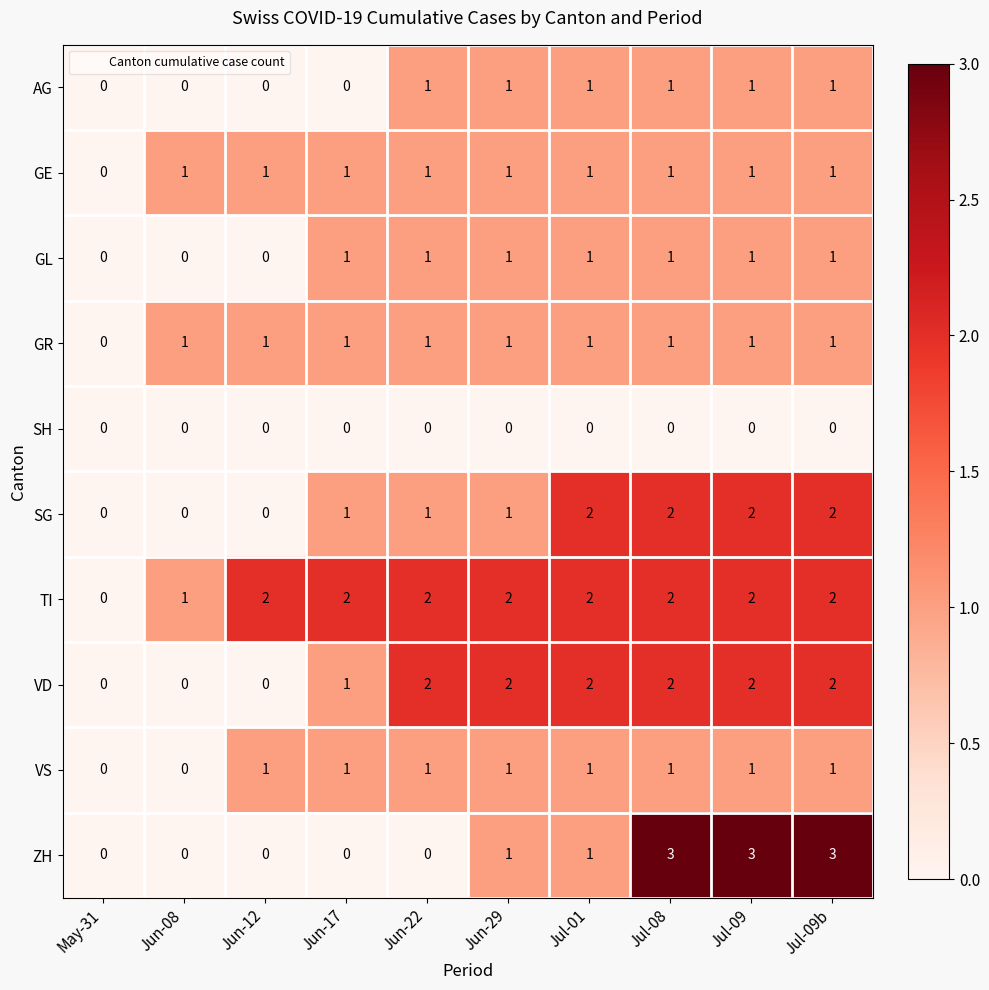

Count the number of data series in this chart.

10